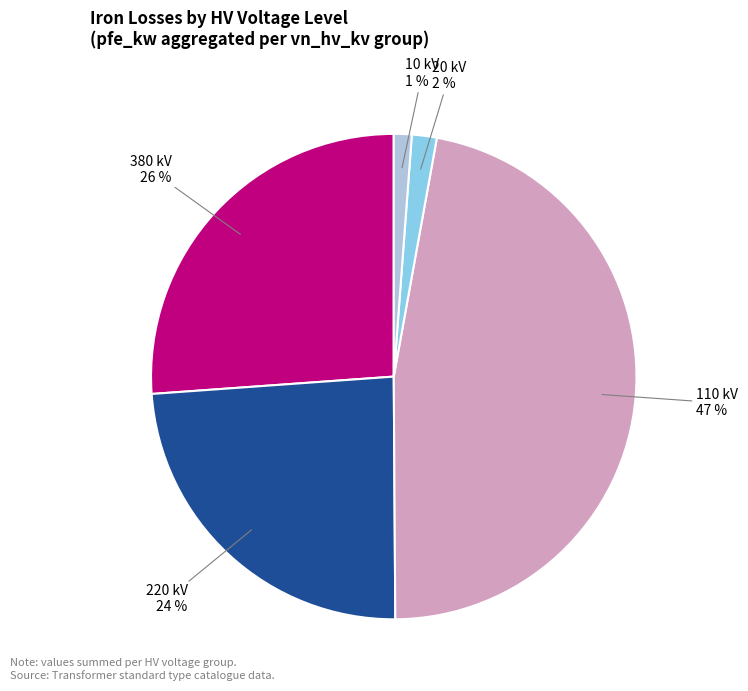

To the nearest percent, what is the difference between the largest and smallest slice percentages?

46%